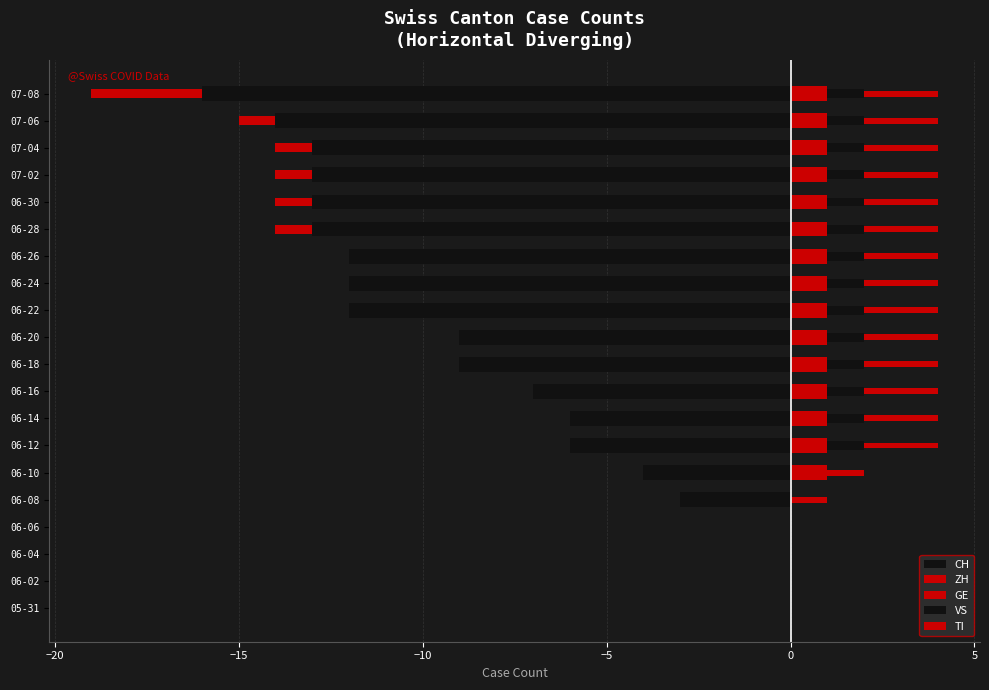

True or false: GE has a value of 1 at 10.

True